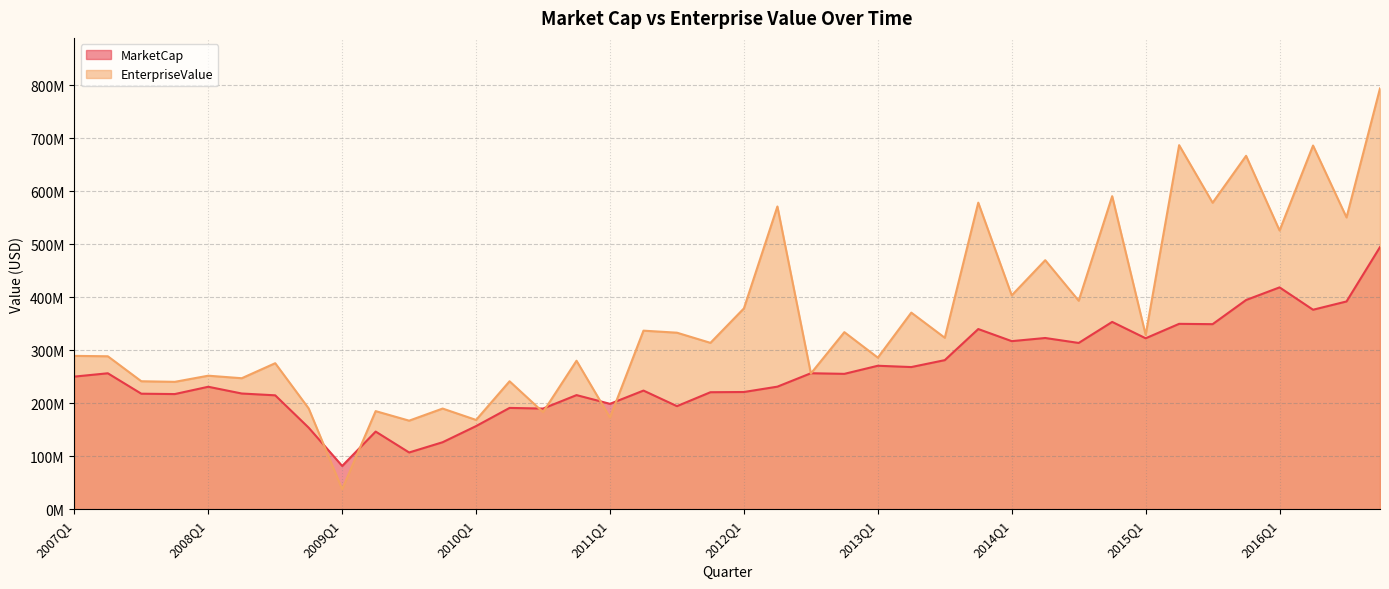

Where is EnterpriseValue nearest to the value 415754860?

2014Q1